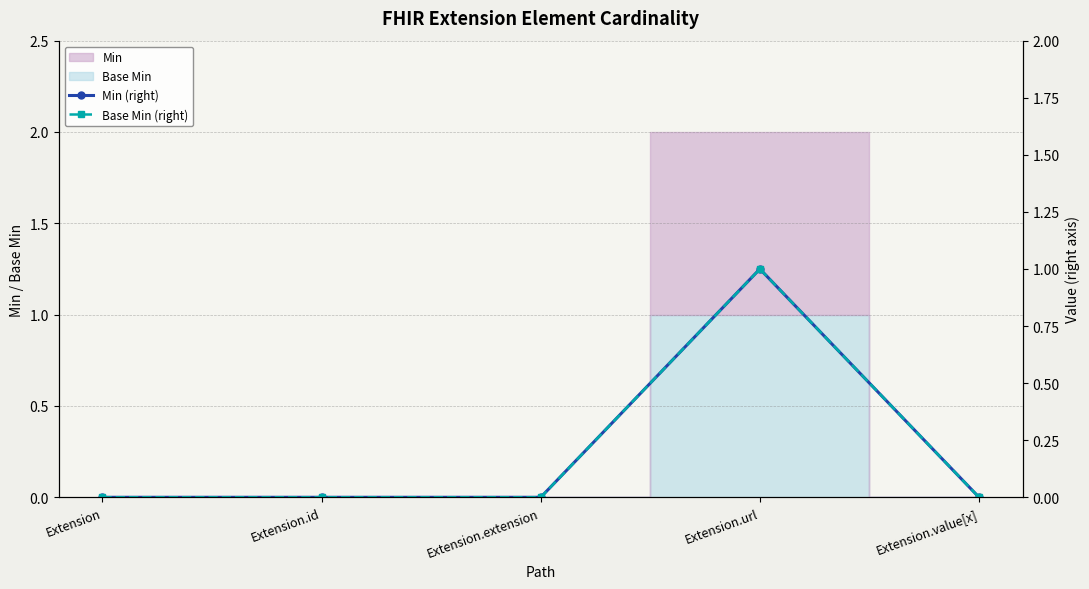

At which category does the chart reach its minimum across all series?

Extension